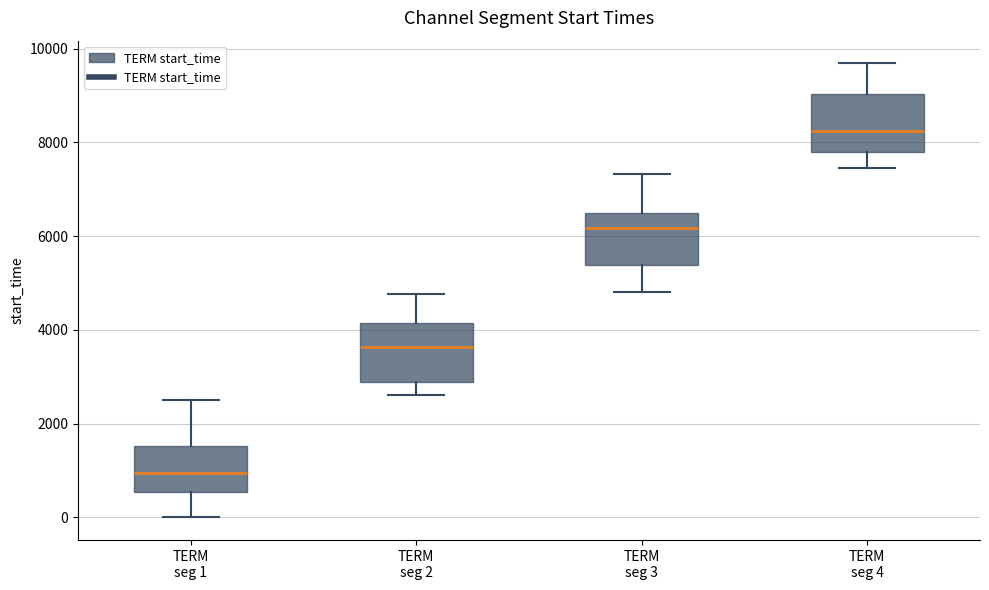

Where does the lower whisker of the box for TERM seg 3 end on the y-axis? The values are not printed on the chart, so give them approximately, as read against the axis.

4800